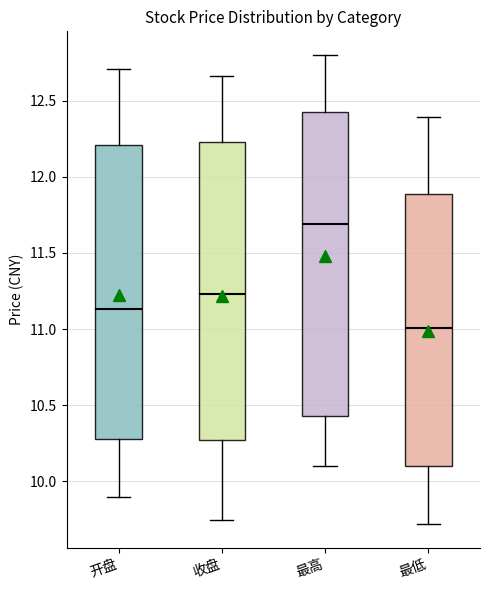

Where does the median line of the box for 最低 sit on the y-axis? The values are not printed on the chart, so give them approximately, as read against the axis.

11.00